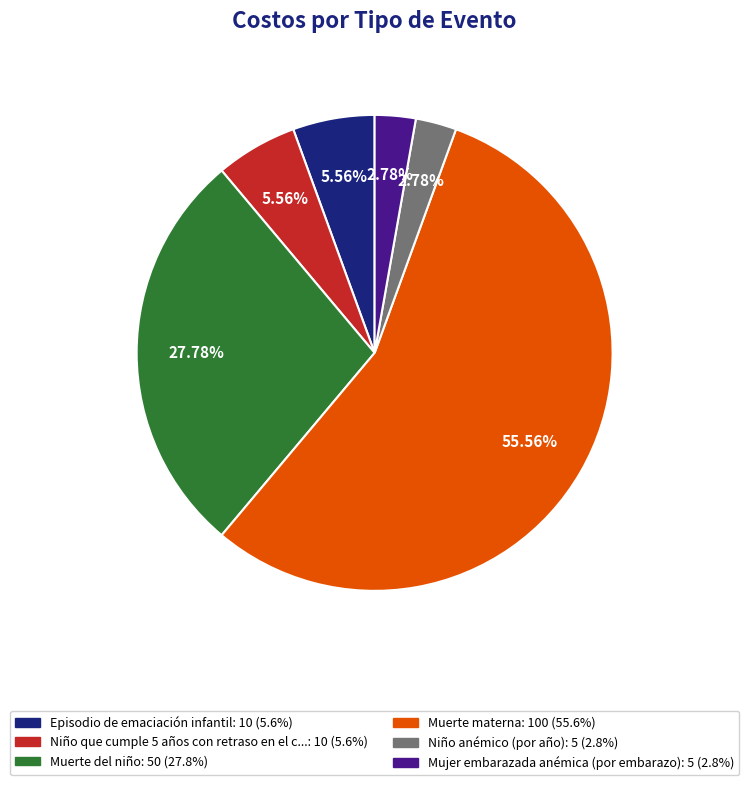

To the nearest percent, what is the difference between the largest and smallest slice percentages?

53%